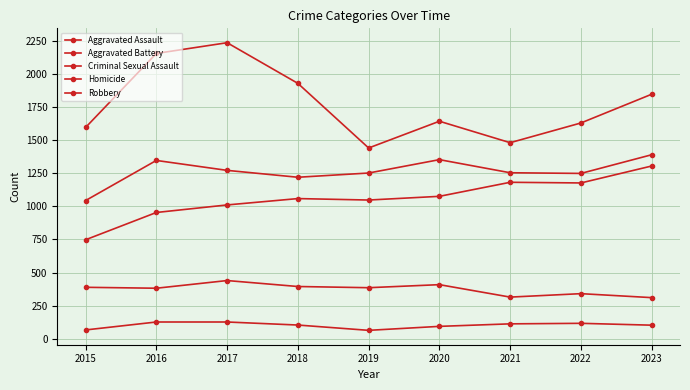

Is this an area chart (filled region under the line)?

No